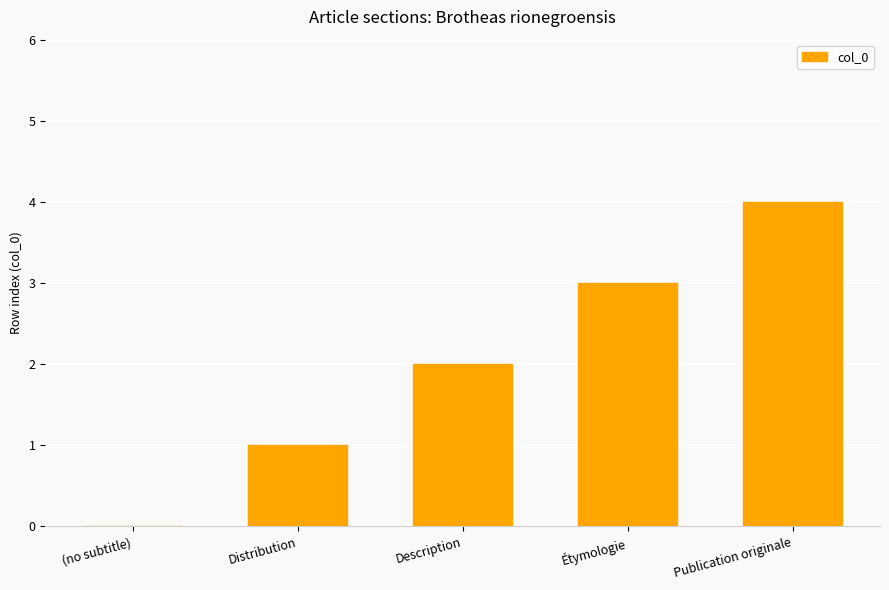

How many data points does each series have?

5